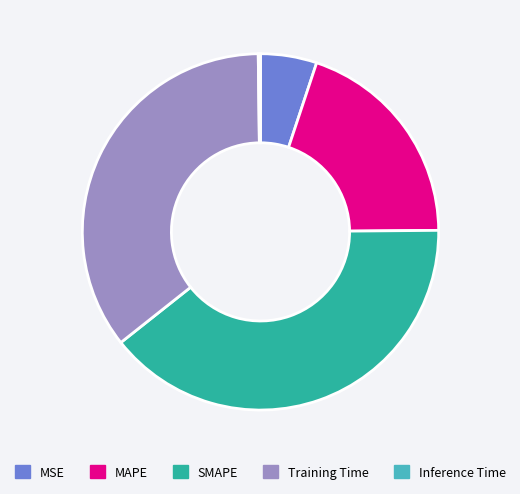

Do Training Time and SMAPE together represent more than half of the pie?

Yes